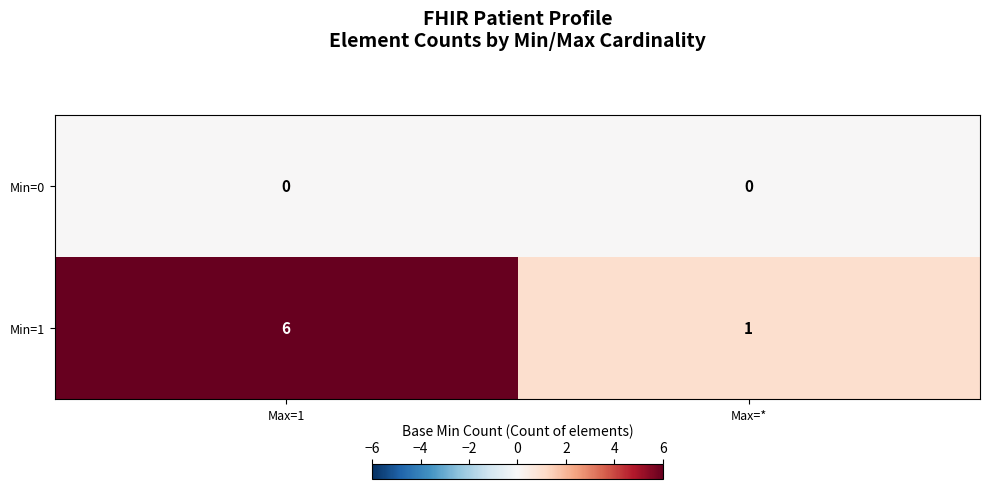

Which series has the widest spread of values?

Min=1